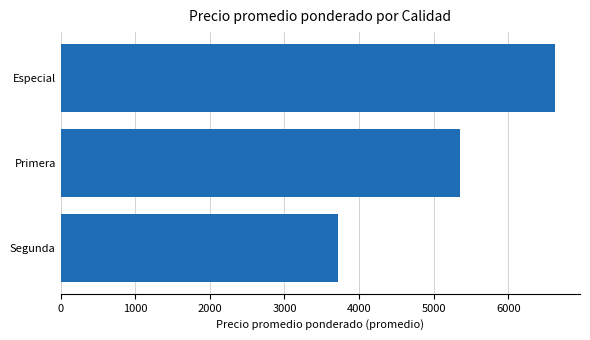

What is the ratio of the value at Especial to the value at Segunda?

1.8